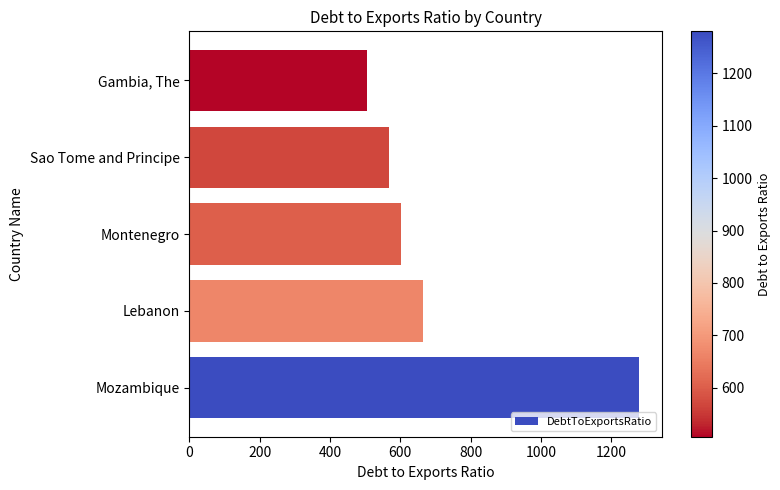

Rank the categories by value from highest to lowest.

Mozambique, Lebanon, Montenegro, Sao Tome and Principe, Gambia, The